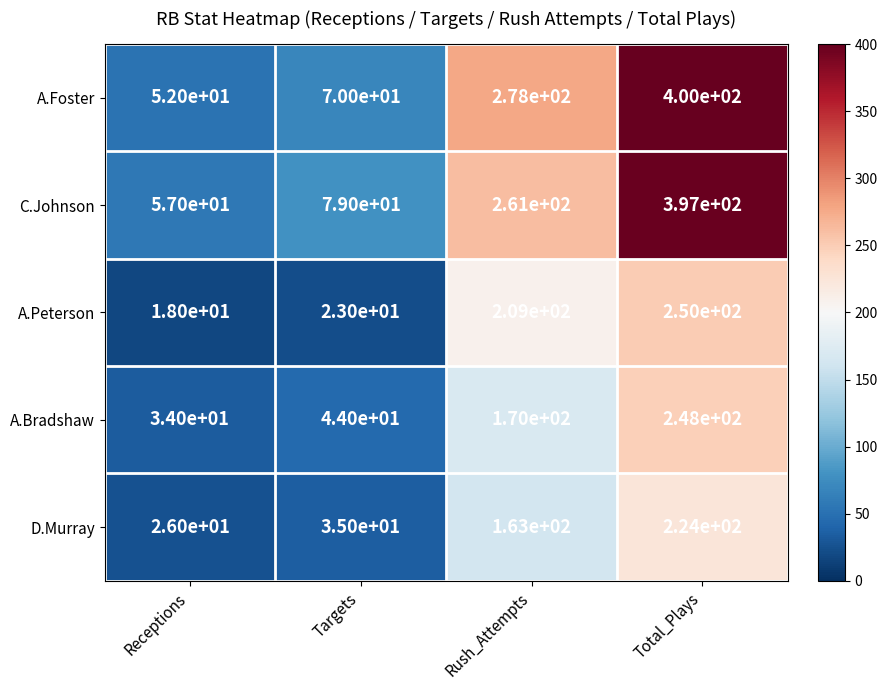

What value does the D.Murray series have at Total_Plays, to the nearest 10?

220